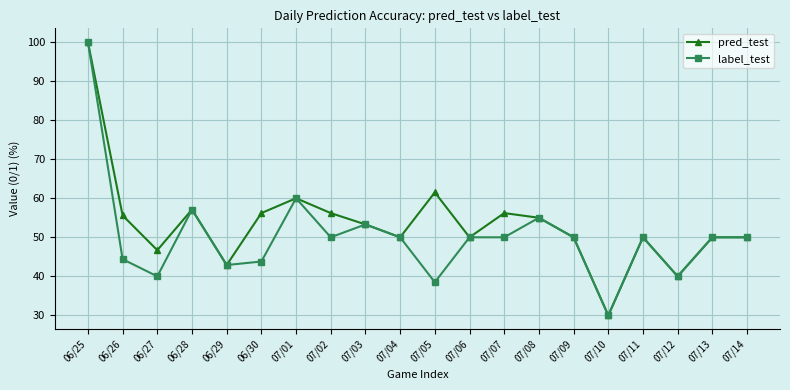

Is it true that pred_test equals 50.0 at 07/14?

True